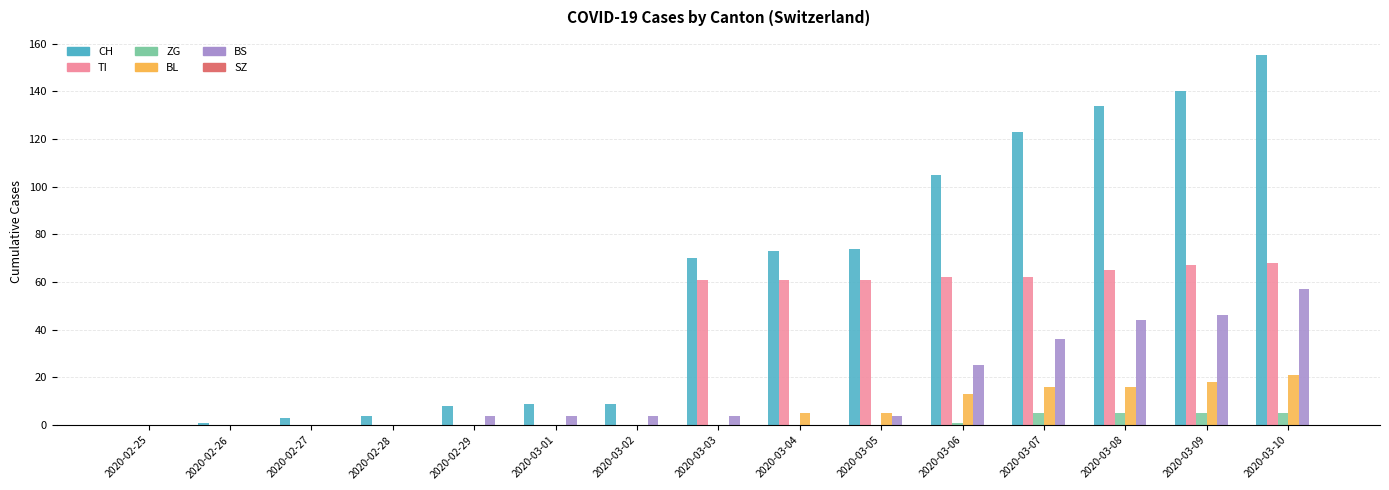

What is the total value across all series at 2020-02-29?

12